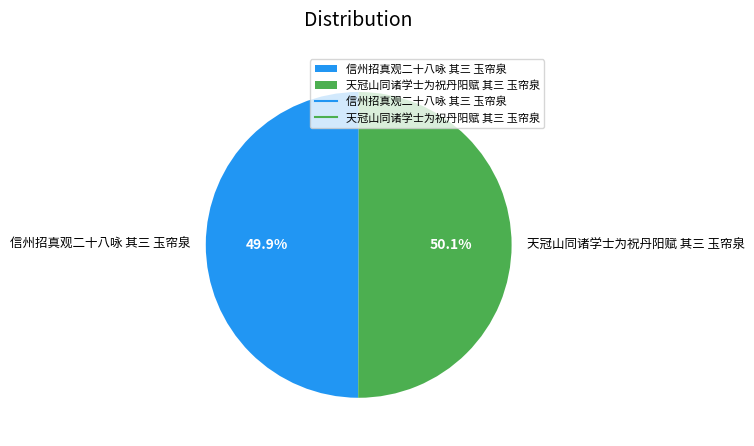

Is it true that 天冠山同诸学士为祝丹阳赋 其三 玉帘泉 is 50% of the pie?

True